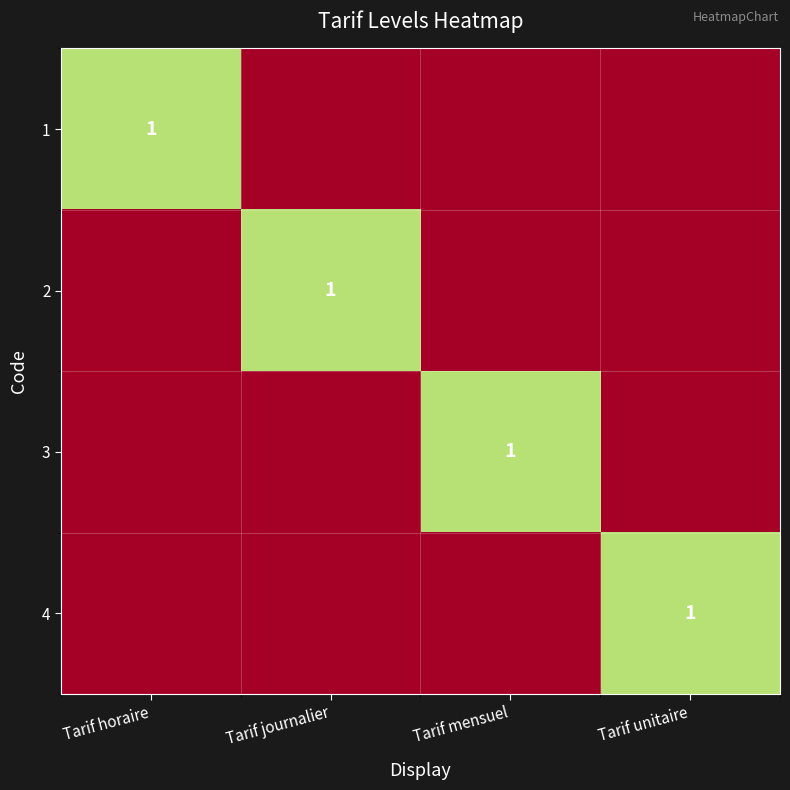

At Tarif horaire, list the series in order from largest to smallest.

1, 2, 3, 4